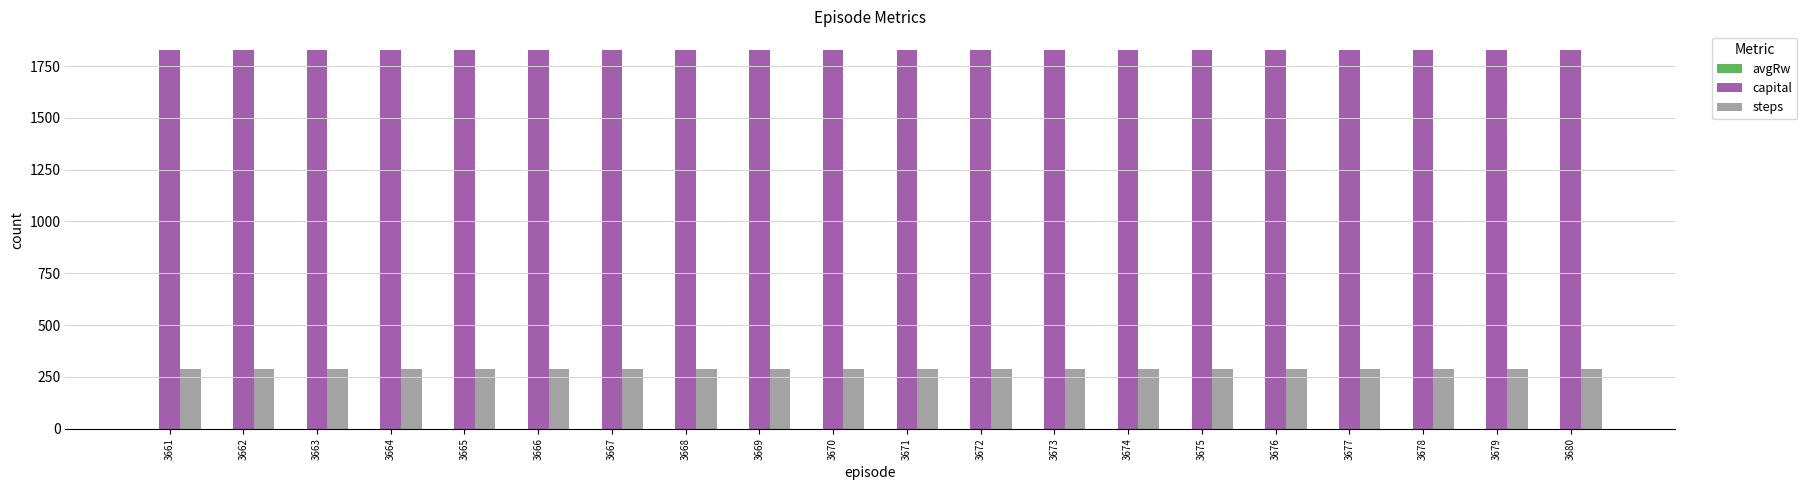

What is the greatest value displayed?

1826.2